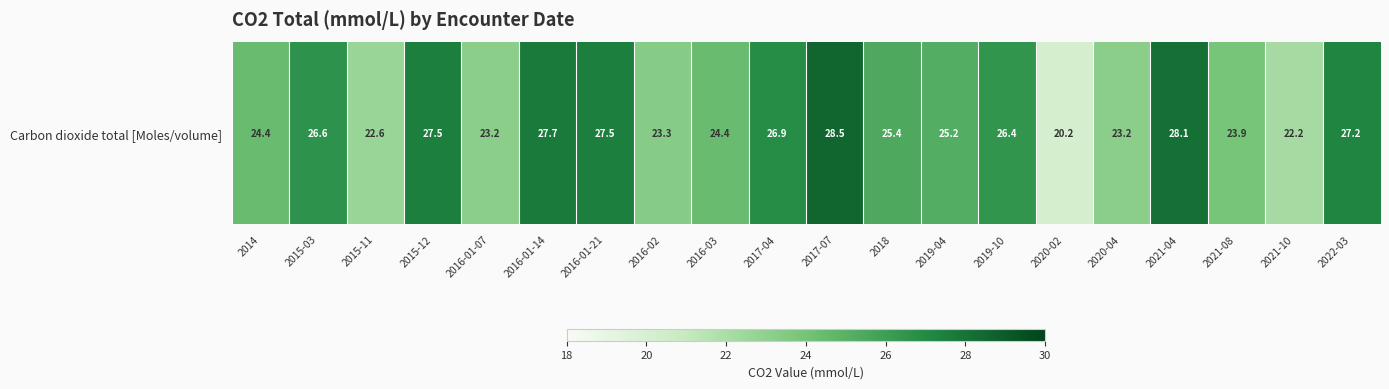

List the labels in order of value, smallest first.

2020-02, 2021-10, 2015-11, 2016-01-07, 2020-04, 2016-02, 2021-08, 2014, 2016-03, 2019-04, 2018, 2019-10, 2015-03, 2017-04, 2022-03, 2015-12, 2016-01-21, 2016-01-14, 2021-04, 2017-07